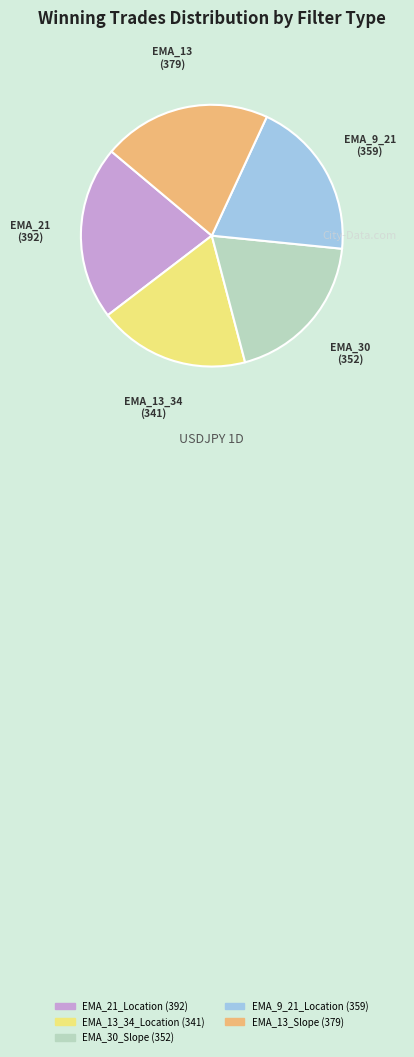

True or false: EMA_9_21_Location accounts for 10% of the total.

False